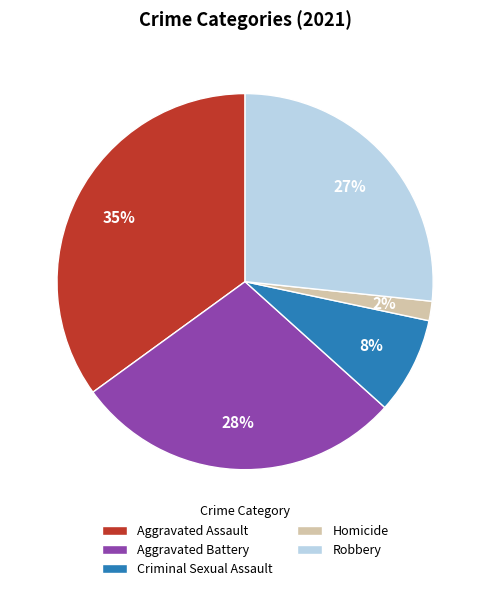

To the nearest percent, what is the difference between the largest and smallest slice percentages?

33%